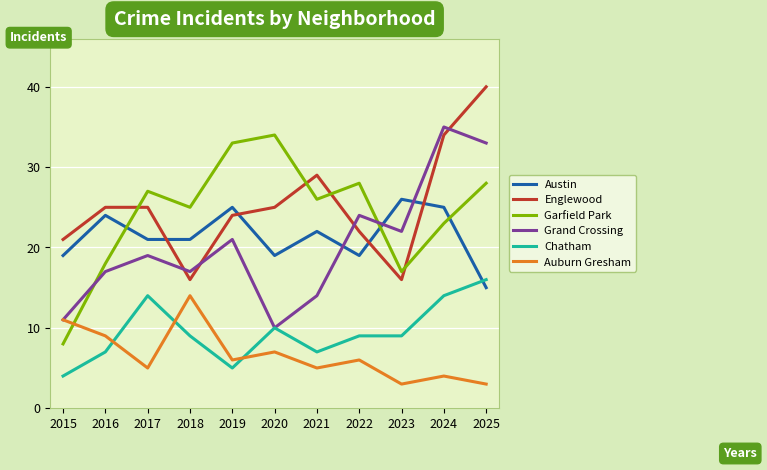

Which series ends up on top after the final intersection of Englewood and Austin?

Englewood